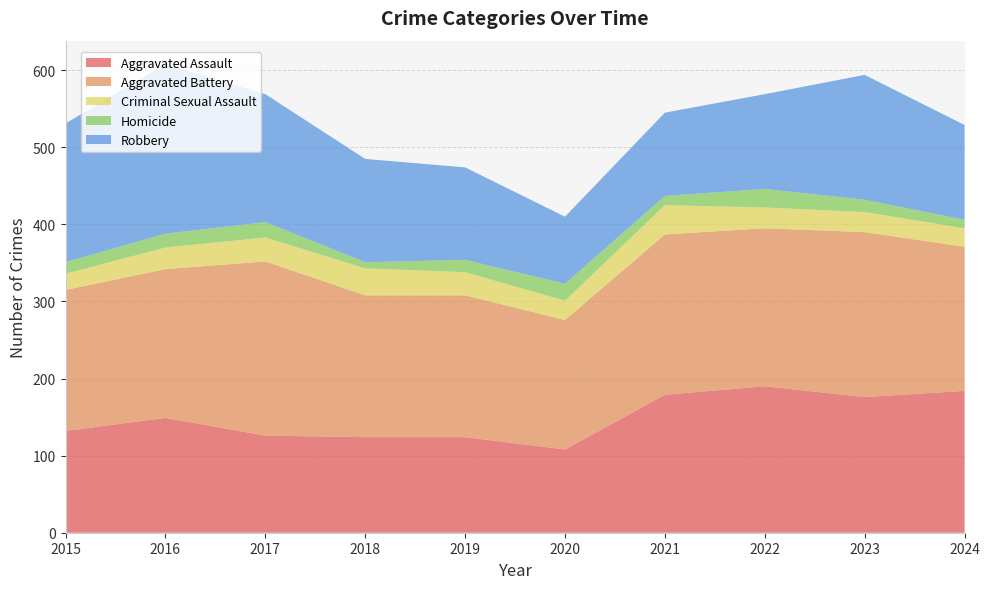

Reading right to left, what are all the values shown in this chart?

Aggravated Assault: 2024=184	2023=176	2022=190	2021=179	2020=108	2019=124	2018=124	2017=126	2016=149	2015=132
Aggravated Battery: 2024=187	2023=214	2022=205	2021=208	2020=168	2019=184	2018=184	2017=226	2016=193	2015=183
Criminal Sexual Assault: 2024=24	2023=26	2022=27	2021=38	2020=25	2019=30	2018=35	2017=31	2016=28	2015=21
Homicide: 2024=11	2023=16	2022=24	2021=12	2020=22	2019=16	2018=8	2017=20	2016=18	2015=15
Robbery: 2024=123	2023=162	2022=123	2021=108	2020=87	2019=120	2018=134	2017=166	2016=220	2015=180